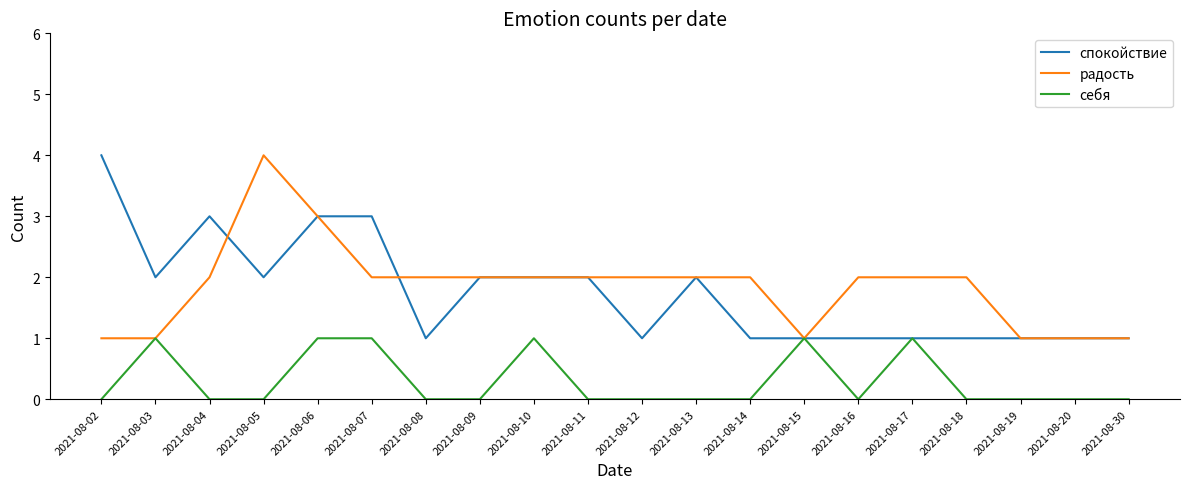

What is the difference between the highest and lowest values at 2021-08-05?

4